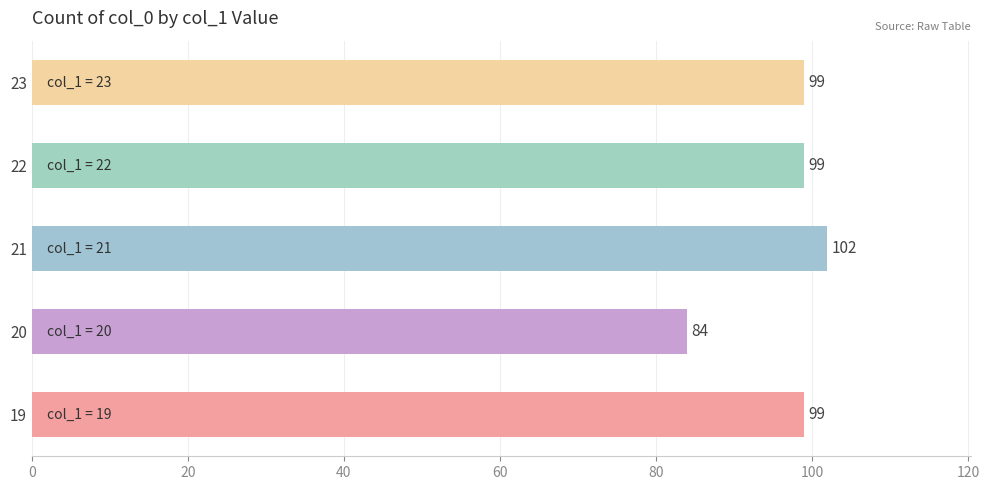

True or false: the data shows 99 at 23.

True